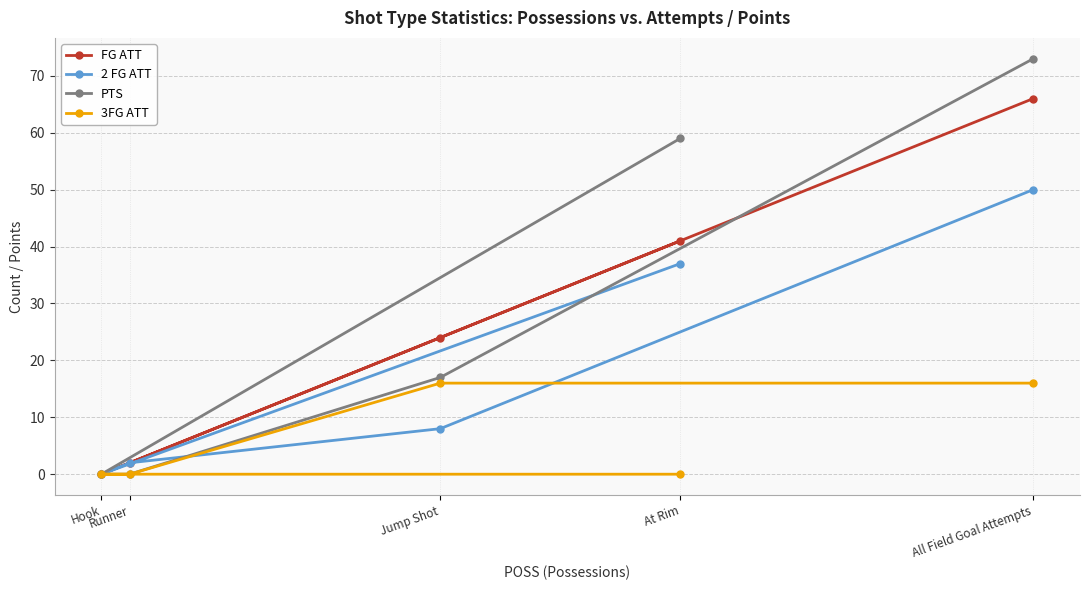

Reading left to right, what are all the values shown in this chart?

FG ATT: Hook=0	Runner=2	Jump Shot=24	At Rim=41	All Field Goal Attempts=66
2 FG ATT: Hook=0	Runner=2	Jump Shot=8	At Rim=37	All Field Goal Attempts=50
PTS: Hook=0	Runner=0	Jump Shot=17	At Rim=59	All Field Goal Attempts=73
3FG ATT: Hook=0	Runner=0	Jump Shot=16	At Rim=0	All Field Goal Attempts=16